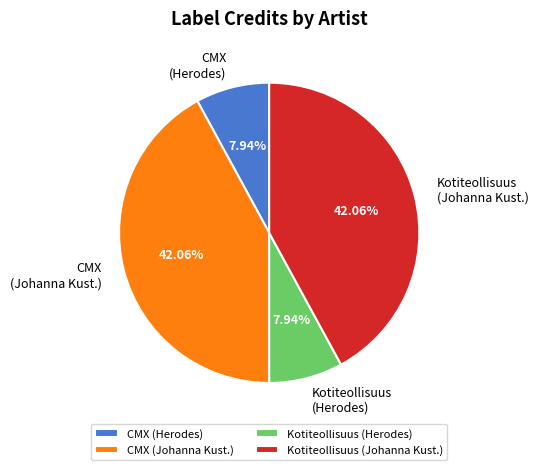

Combined, do CMX (Johanna Kust.) and Kotiteollisuus (Johanna Kust.) account for over 50%?

Yes